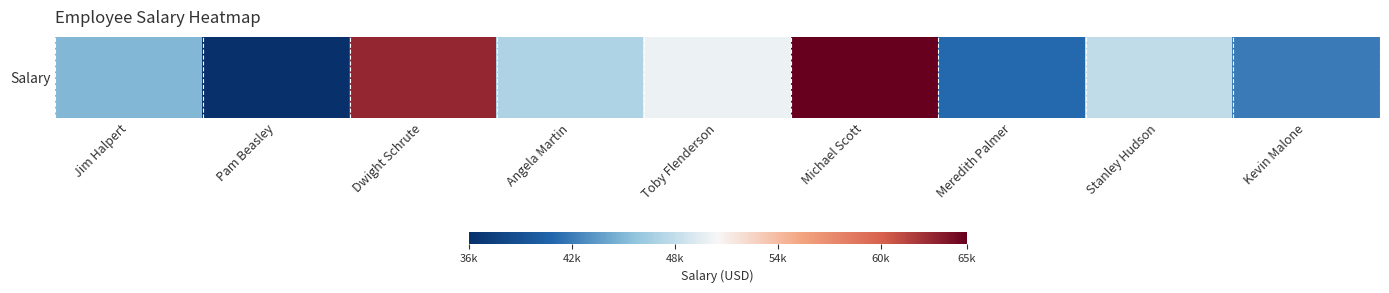

Reading right to left, what are all the values shown in this chart?

42000	48000	41000	65000	50000	47000	63000	36000	45000